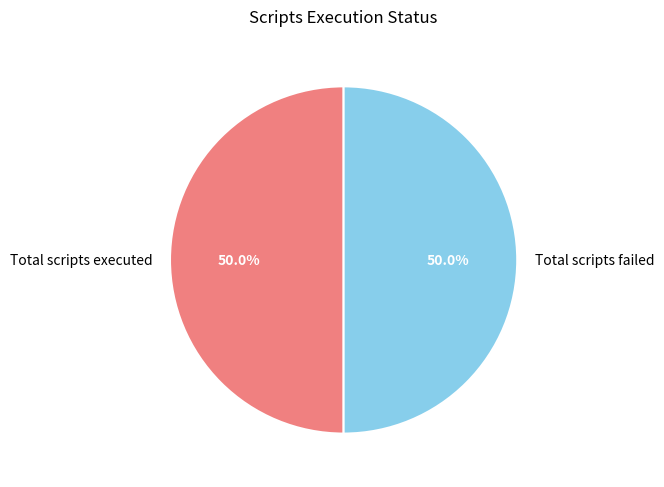

Combined, do Total scripts executed and Total scripts failed account for over 50%?

Yes